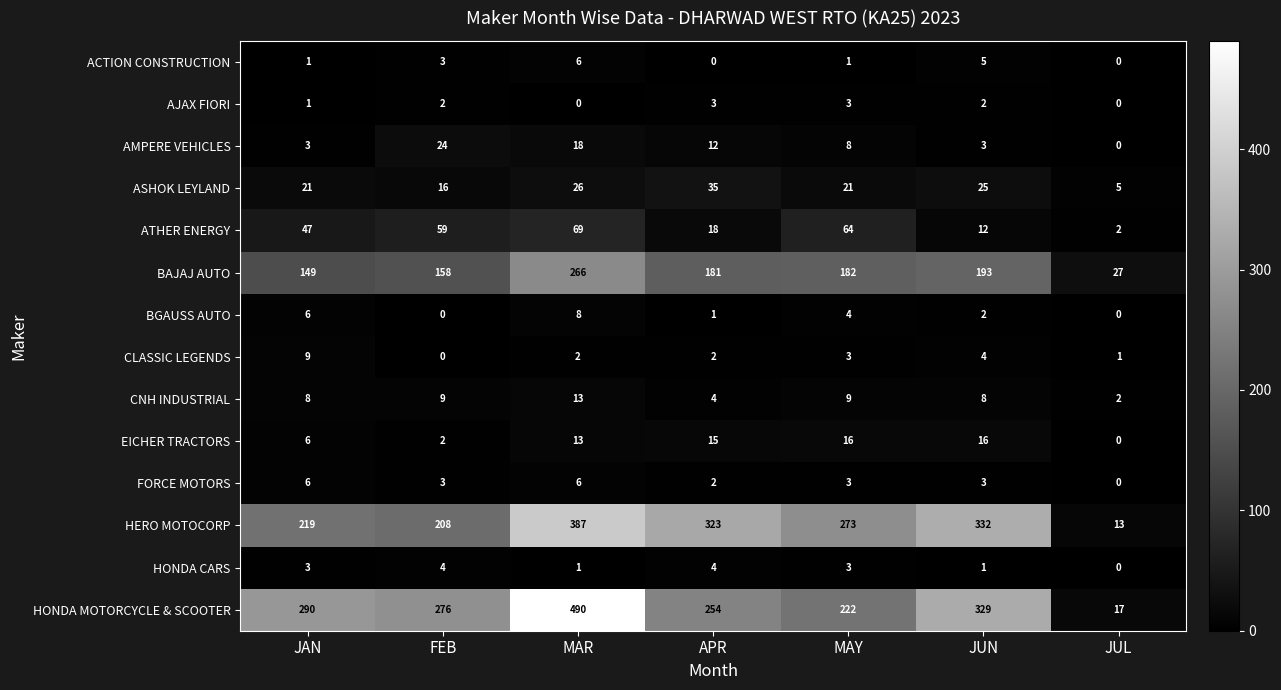

At how many categories does at least one series exceed 359?

1